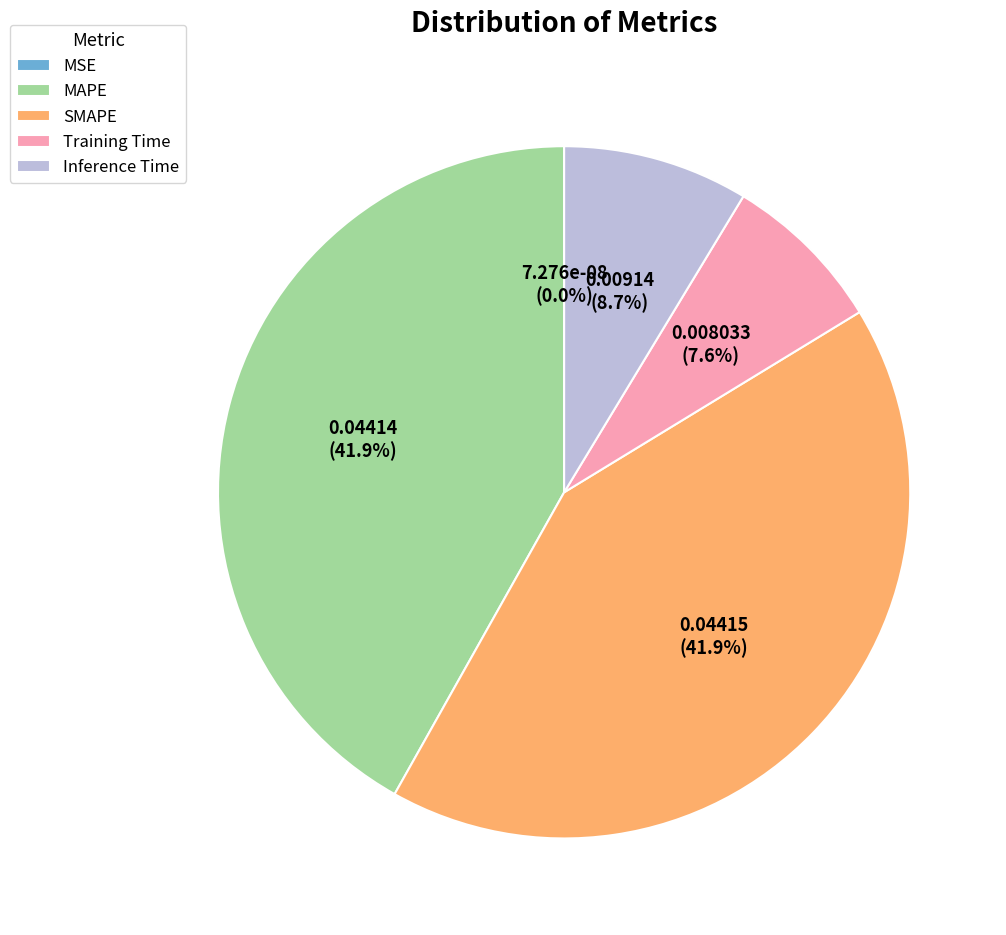

How much of the chart is everything except MAPE?

58.1%